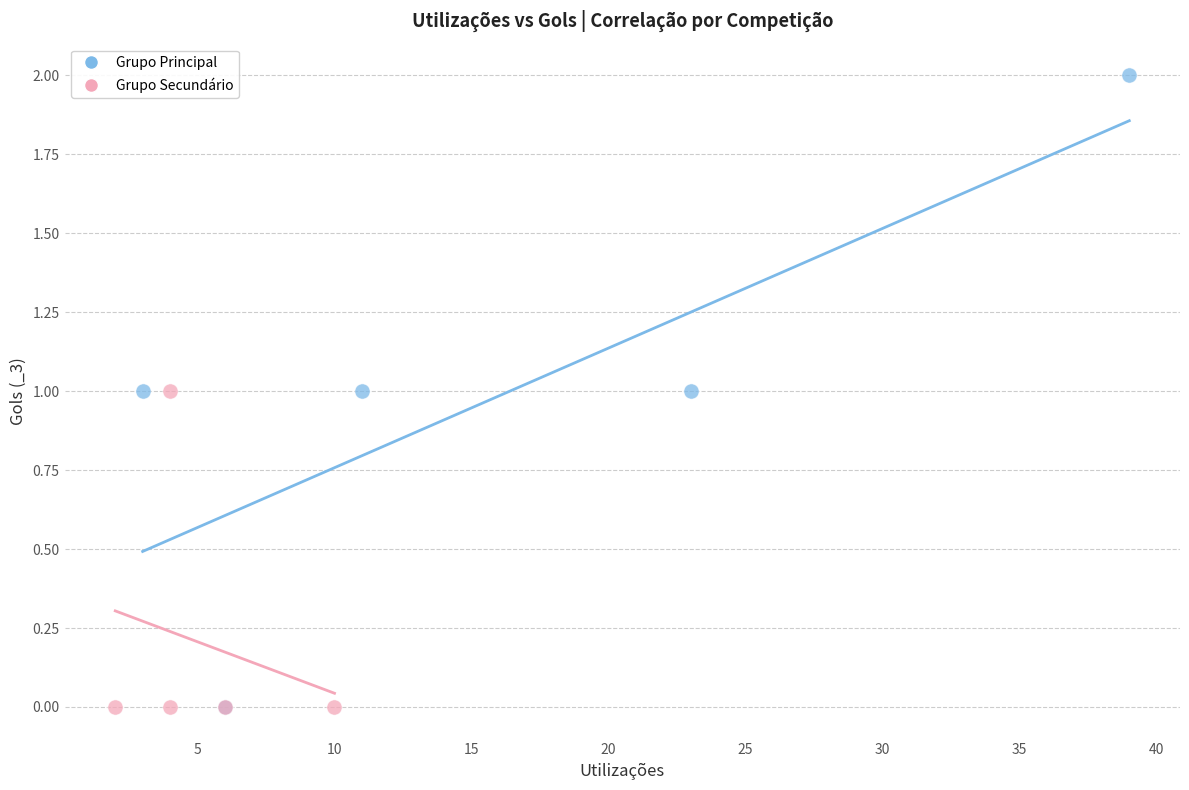

Which series has the widest spread of Y values?

Grupo Principal